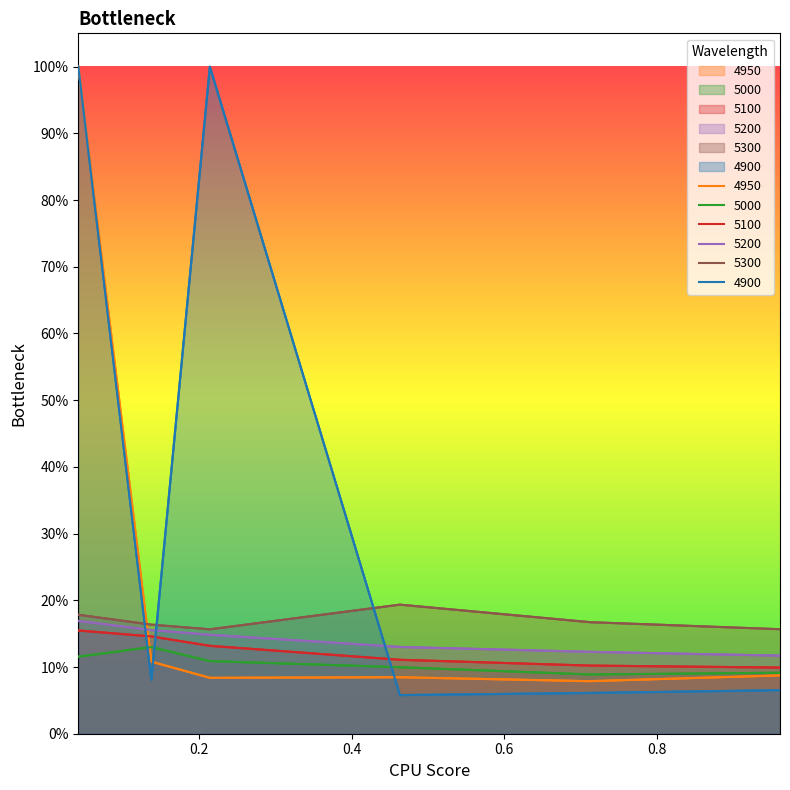

What is the label of the 4th point from the right?

0.2136986301369863